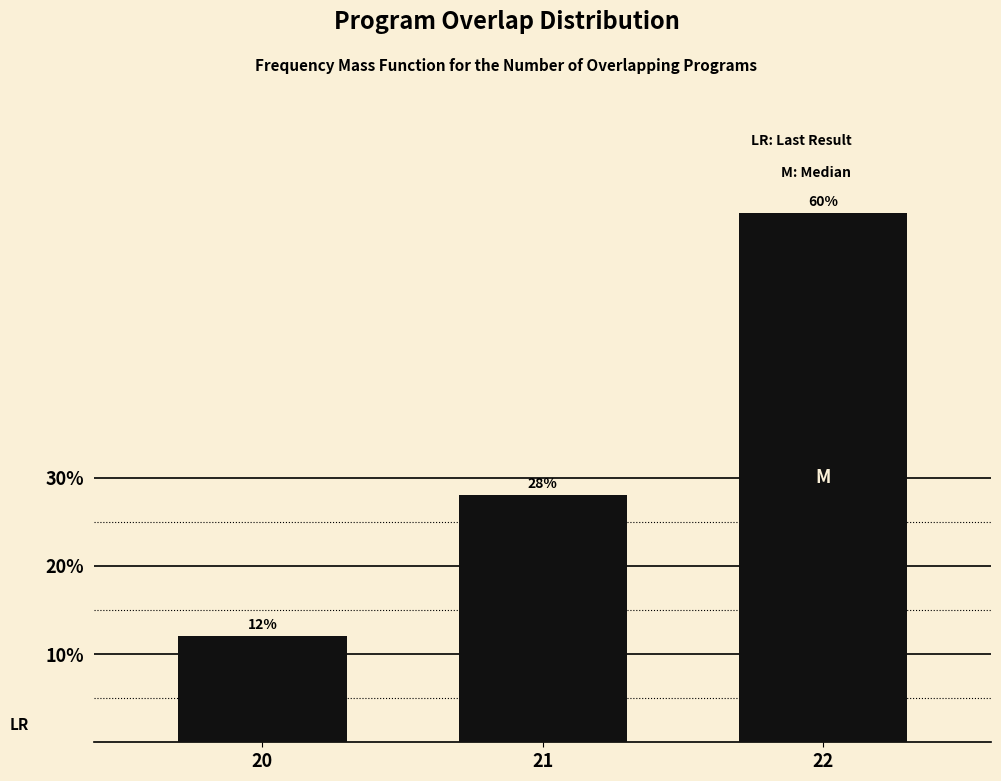

Reading right to left, list all the values displayed in this chart.

60.0	28.0	12.0